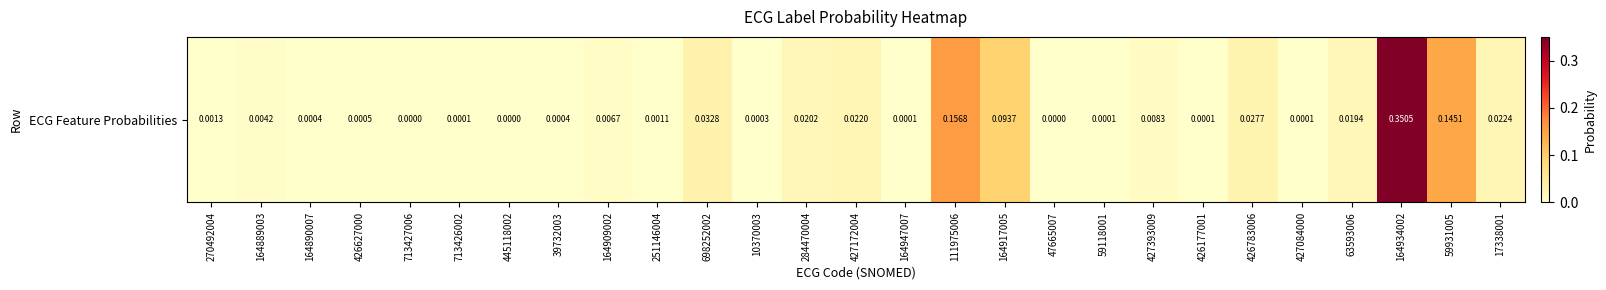

Rank the categories by value from highest to lowest.

164934002, 111975006, 59931005, 164917005, 698252002, 426783006, 17338001, 427172004, 284470004, 63593006, 427393009, 164909002, 164889003, 270492004, 251146004, 426627000, 39732003, 164890007, 10370003, 427084000, 426177001, 164947007, 59118001, 713426002, 47665007, 713427006, 445118002